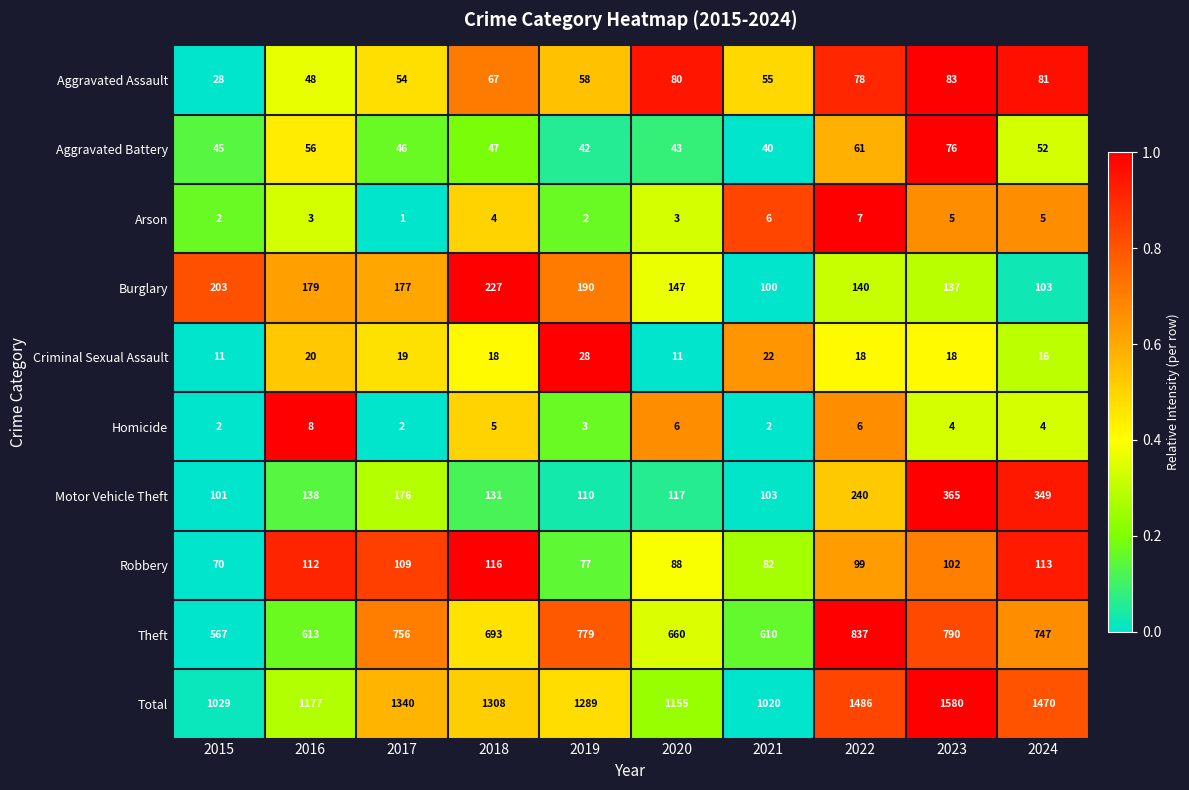

What is the difference between the maximum and minimum values in the Homicide series?

6